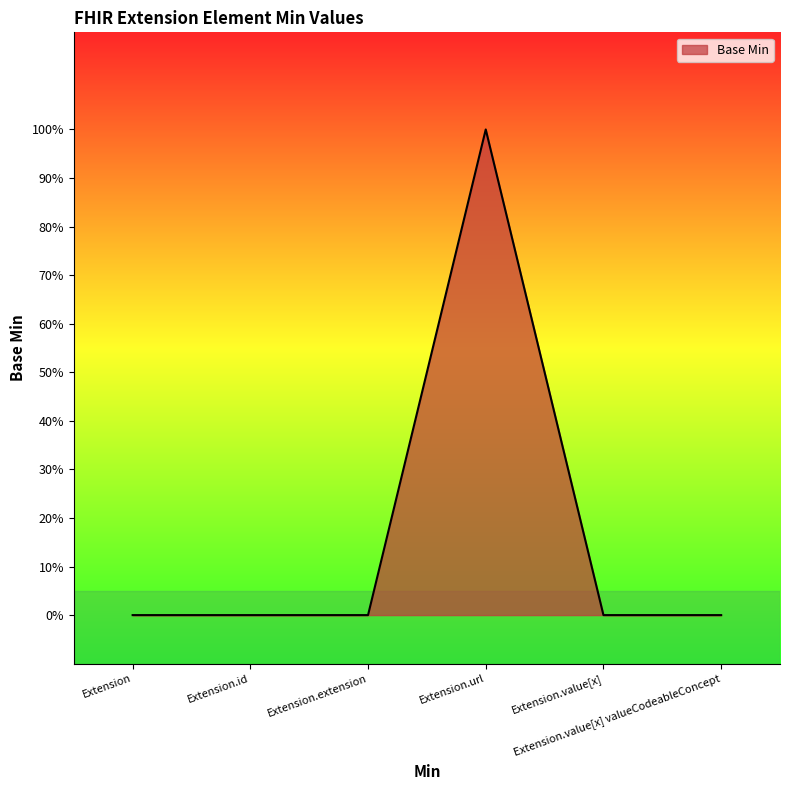

Is this an area chart (filled region under the line)?

Yes